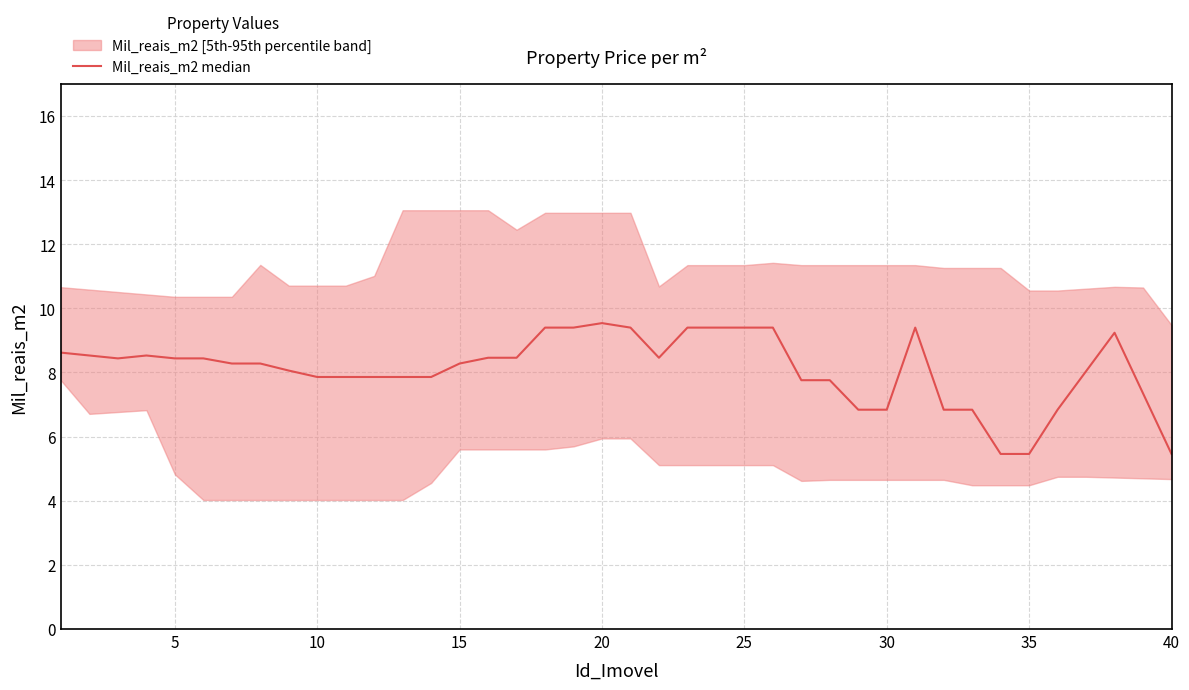

What is the greatest value displayed?

9.5